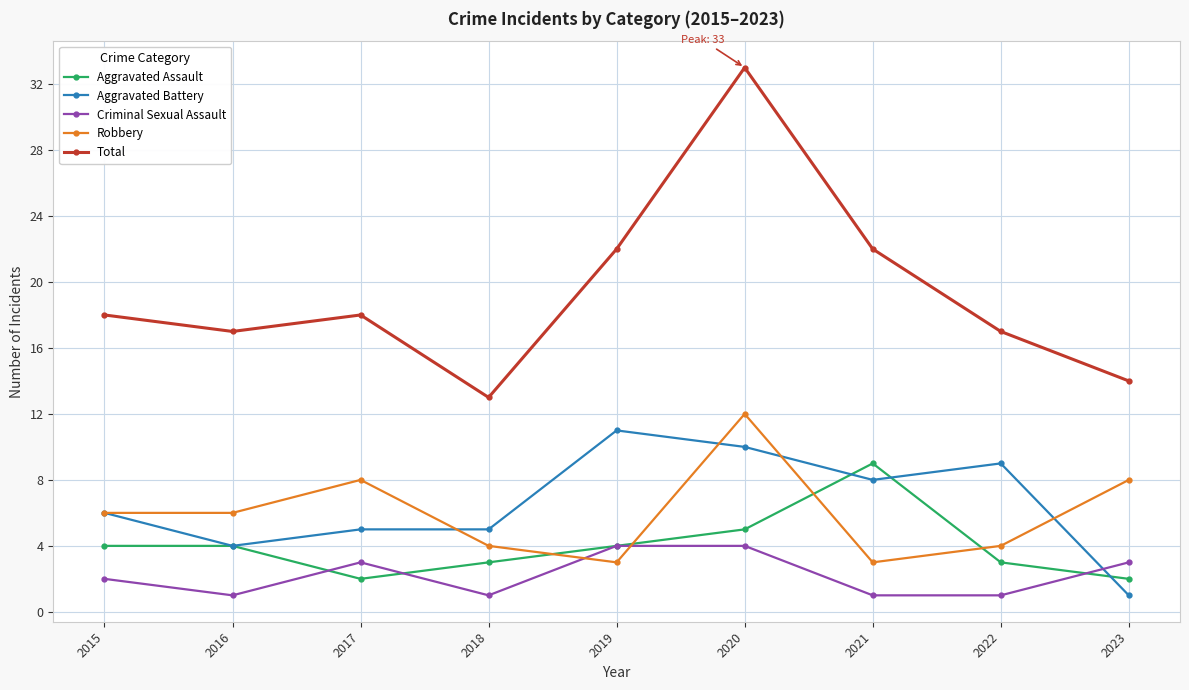

What is the total value across all series at 2019?

44